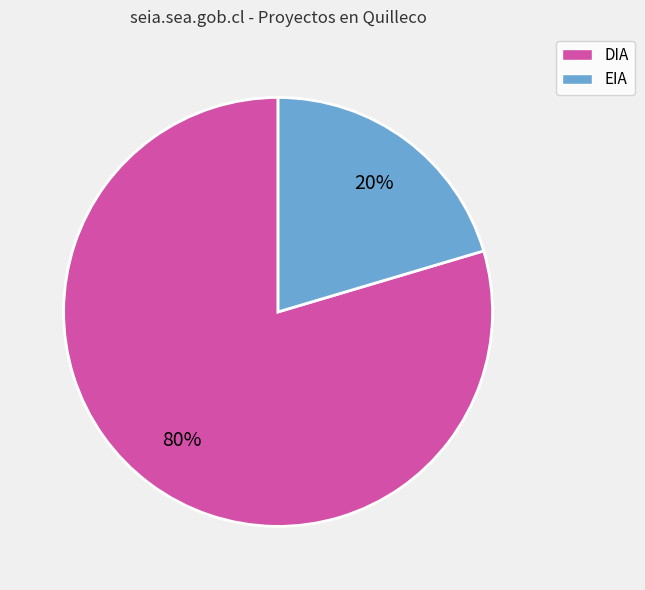

What percentage is the EIA slice, to the nearest percent?

20%